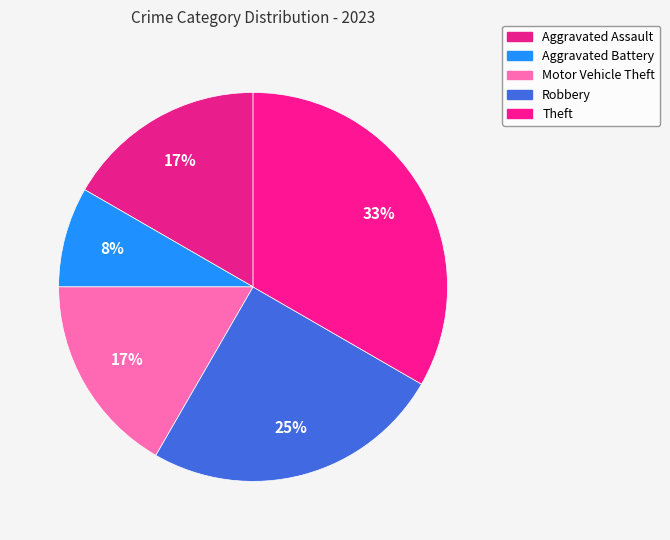

Do Aggravated Battery and Robbery together represent more than half of the pie?

No